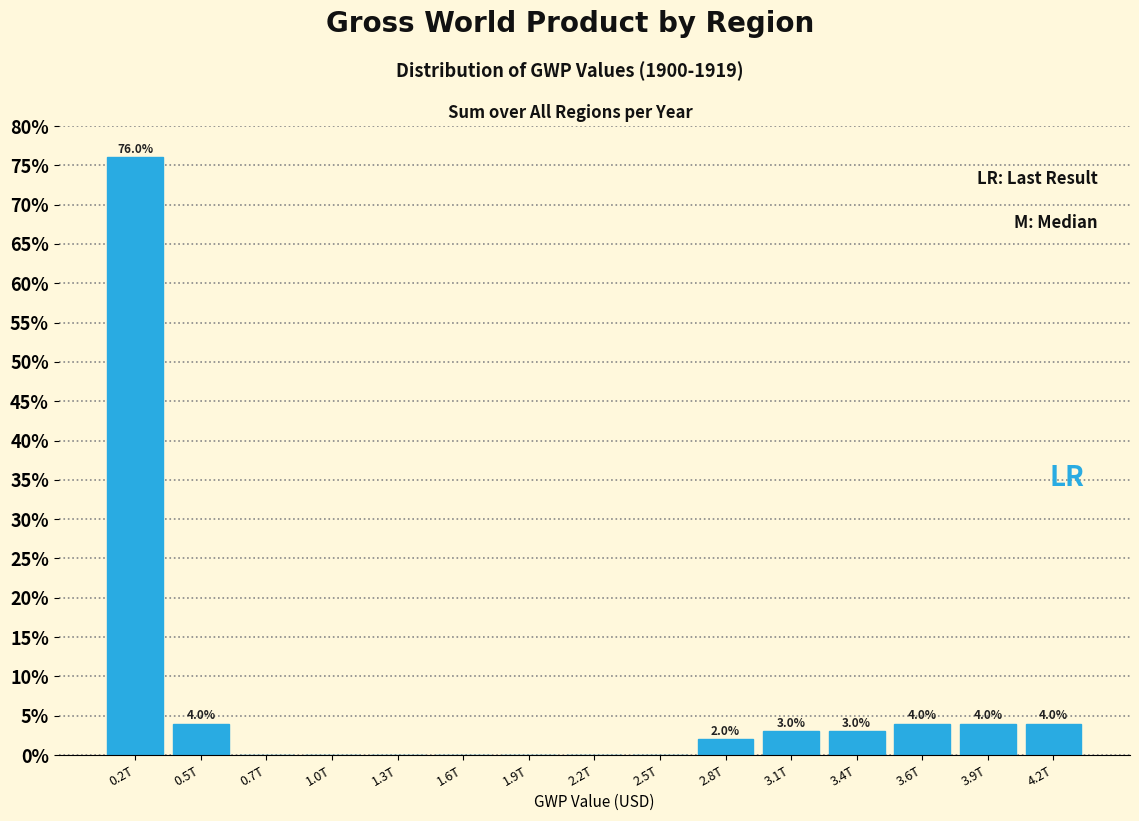

Reading left to right, list all the values displayed in this chart.

0.2T=76	0.5T=4	0.7T=0	1.0T=0	1.3T=0	1.6T=0	1.9T=0	2.2T=0	2.5T=0	2.8T=2	3.1T=3	3.4T=3	3.6T=4	3.9T=4	4.2T=4